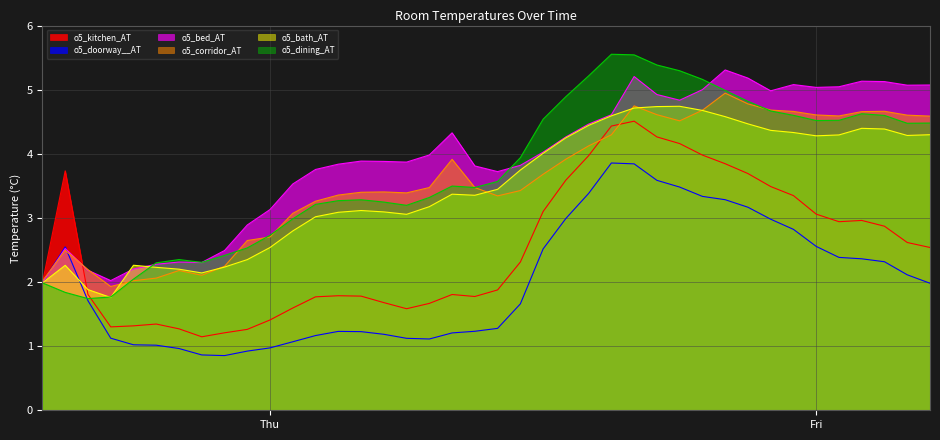

True or false: o5_bath_AT has more than 1 points higher than both neighbors.

True